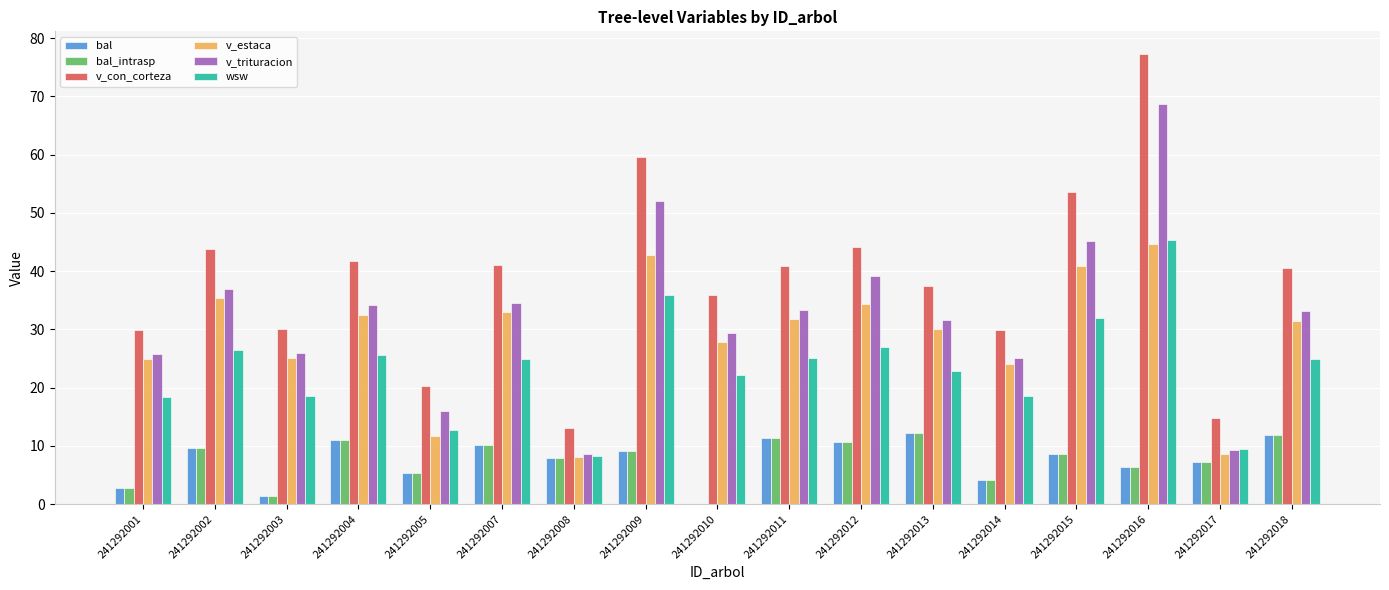

What is the sum of the v_estaca values at 241292002 and 241292004?

67.8